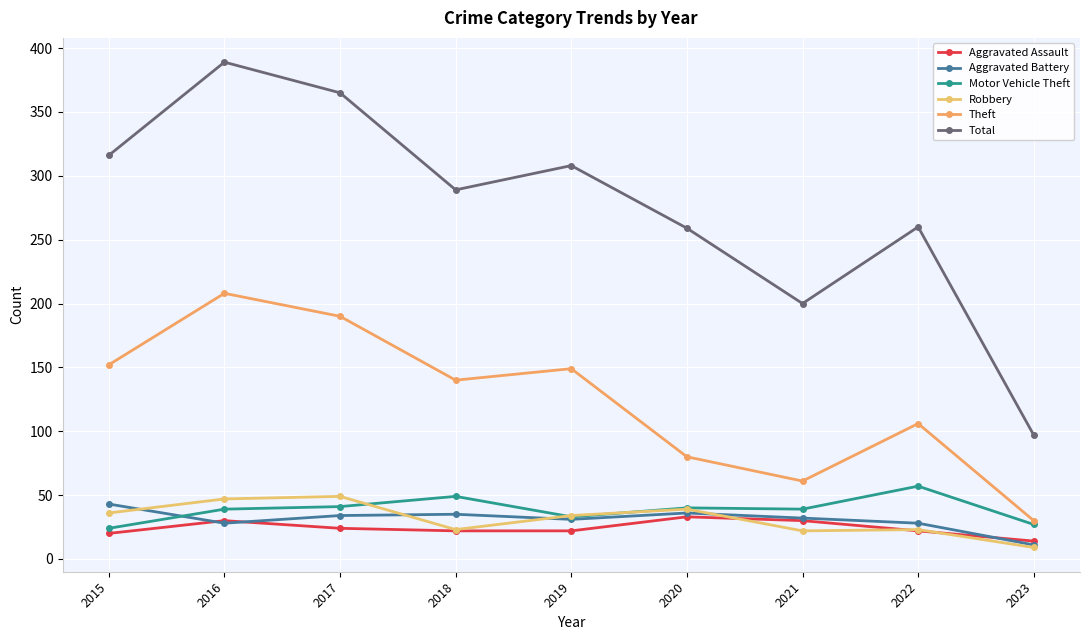

At how many categories does at least one series exceed 152?

8